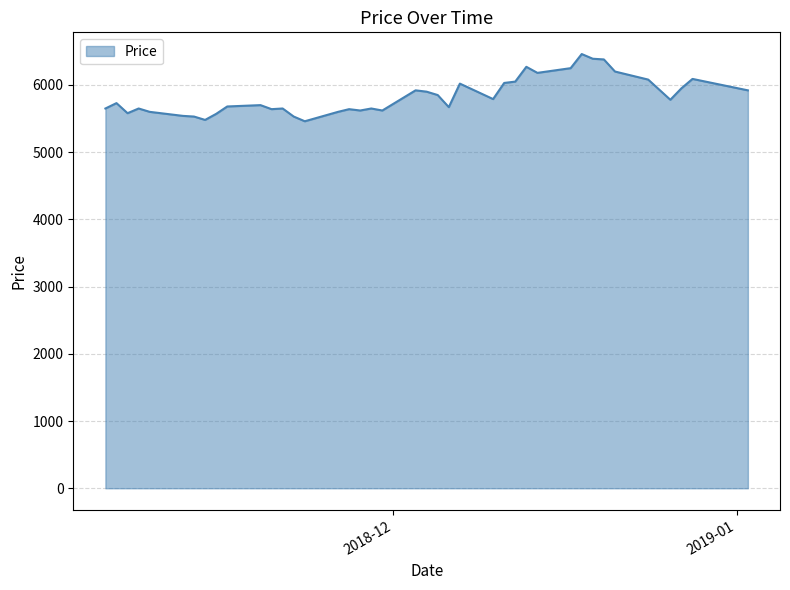

What is the maximum value shown in the chart?

6460